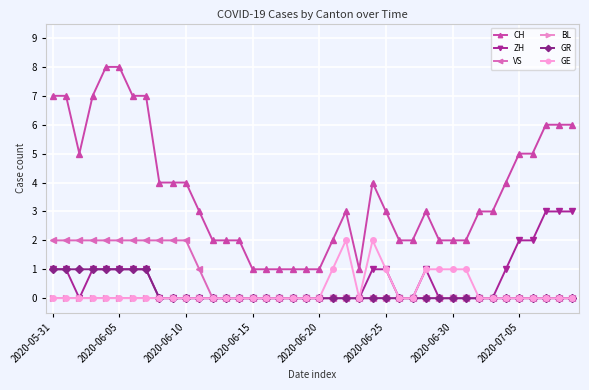

Does the chart have visible grid lines?

Yes